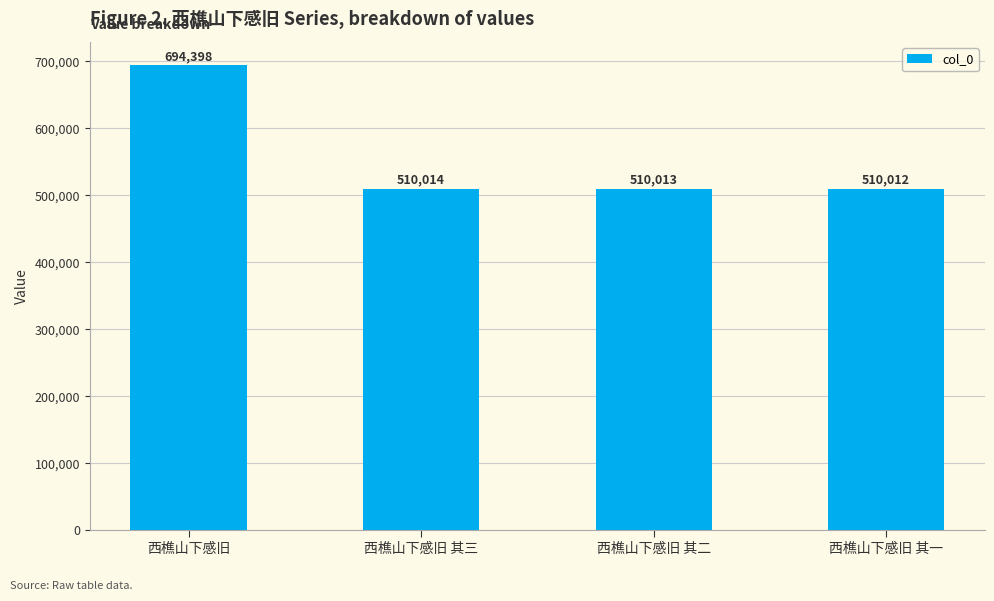

What is the maximum value shown in the chart?

694398